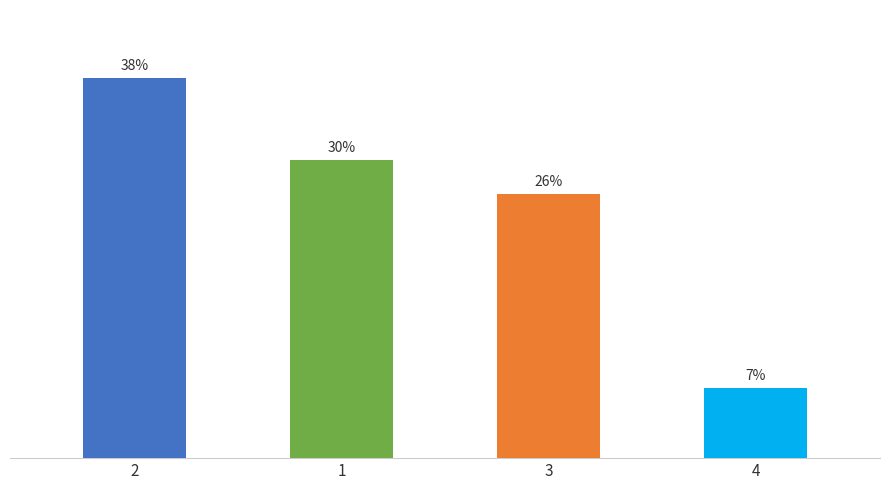

What is the greatest value displayed?

37.5